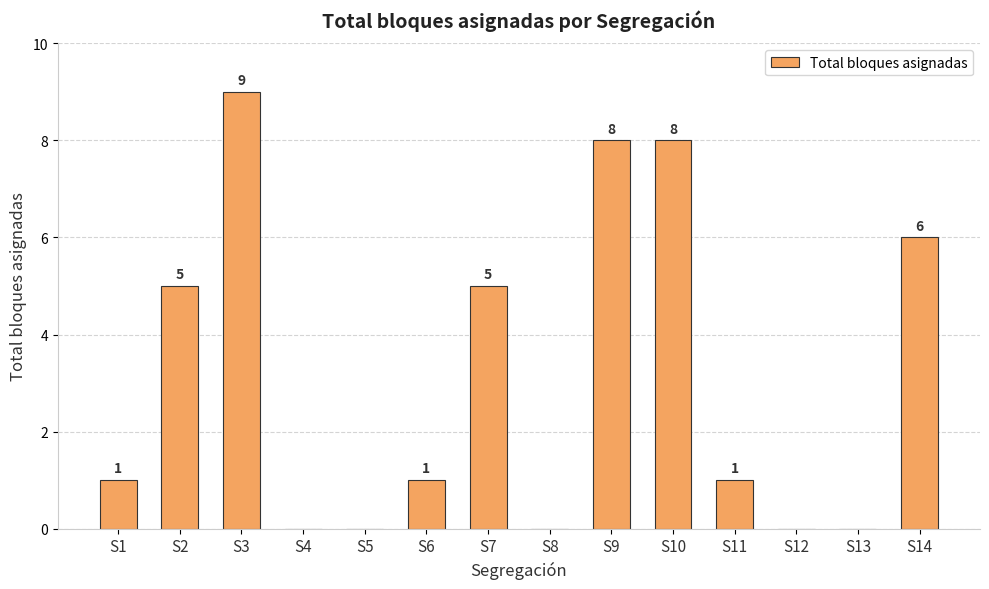

Count the number of data series in this chart.

1